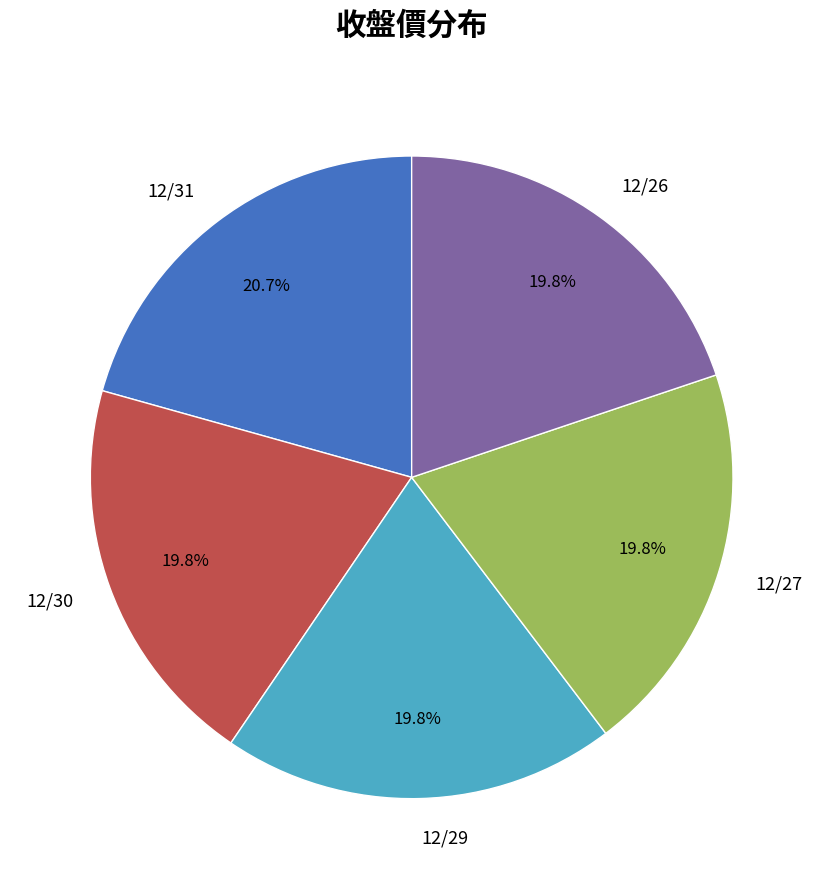

Which slice is the largest?

12/31